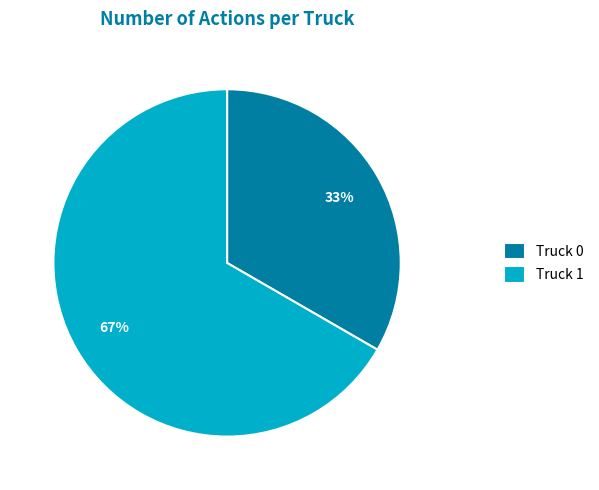

Is it true that Truck 1 is 67% of the pie?

True